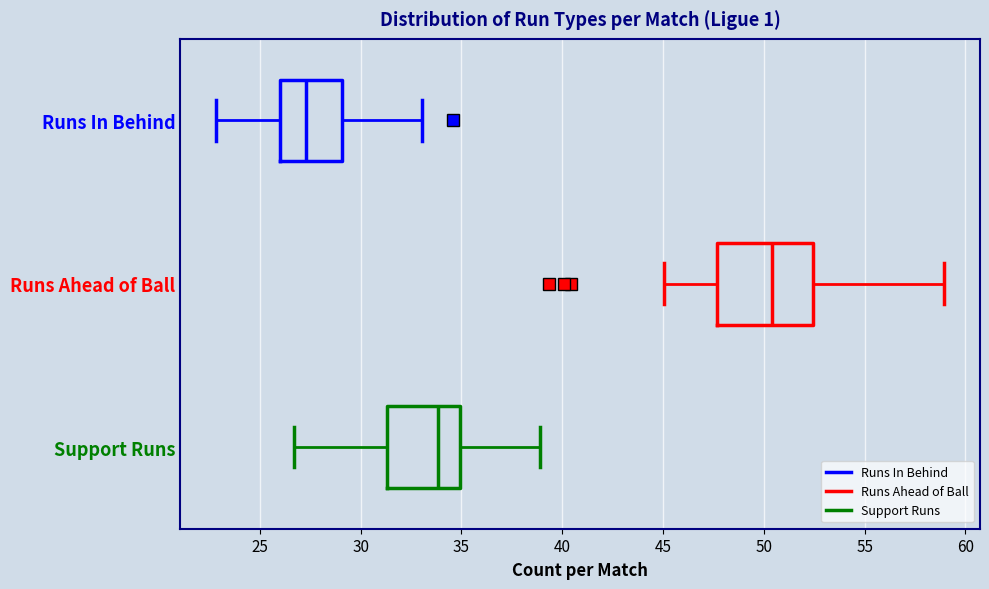

Which box's median line is the furthest to the left?

Runs In Behind